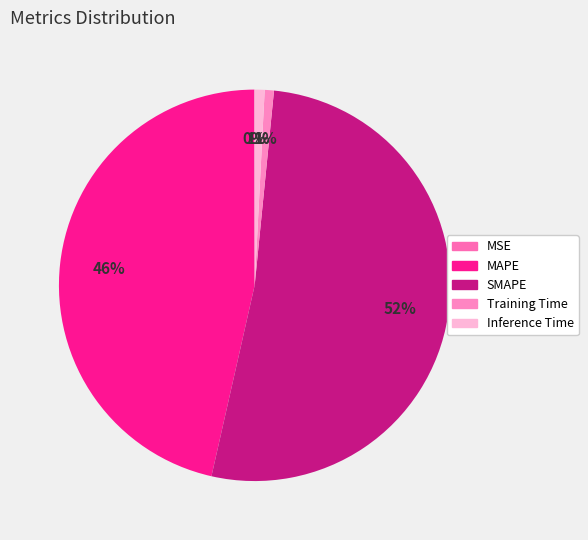

Is there any slice that represents more than half of the pie?

Yes